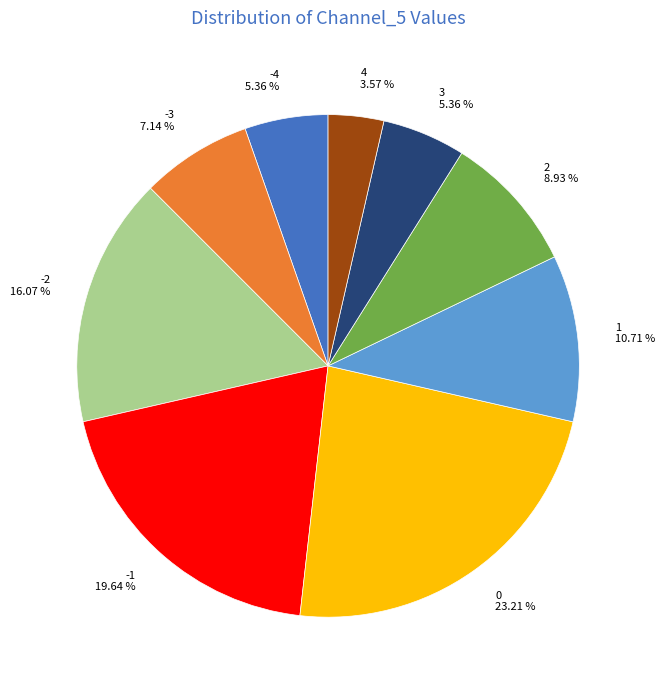

What is the ratio of the value at 4 to the value at 0?

0.2